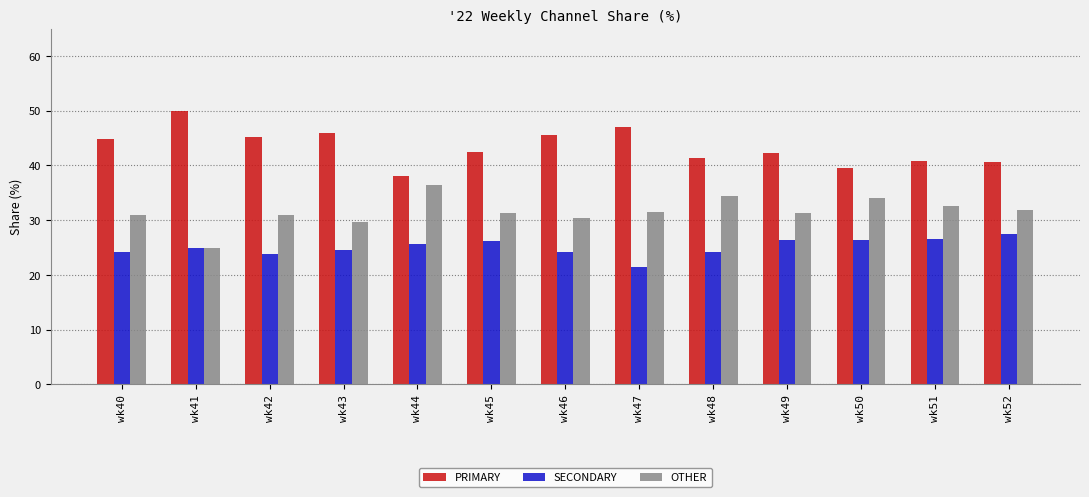

What is the lowest value of the PRIMARY series?

38.0